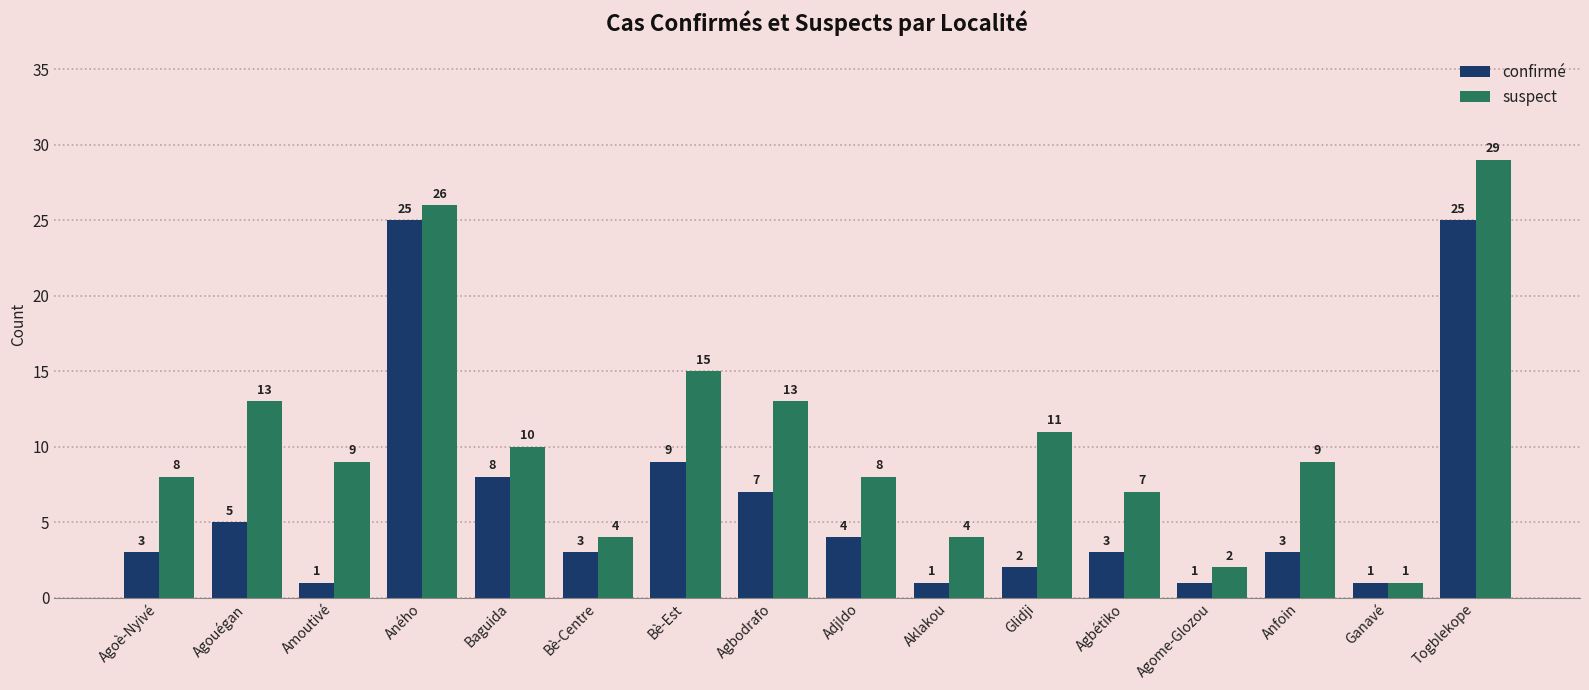

Which category has the highest value in the suspect series?

Togblekope